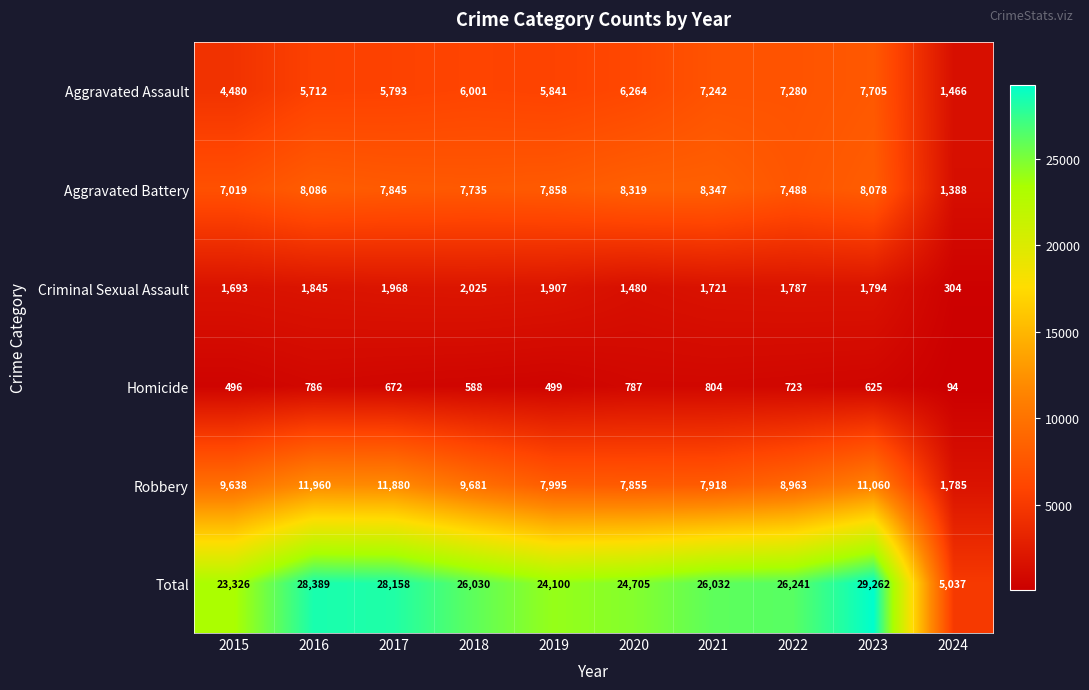

What is the smallest value displayed?

94